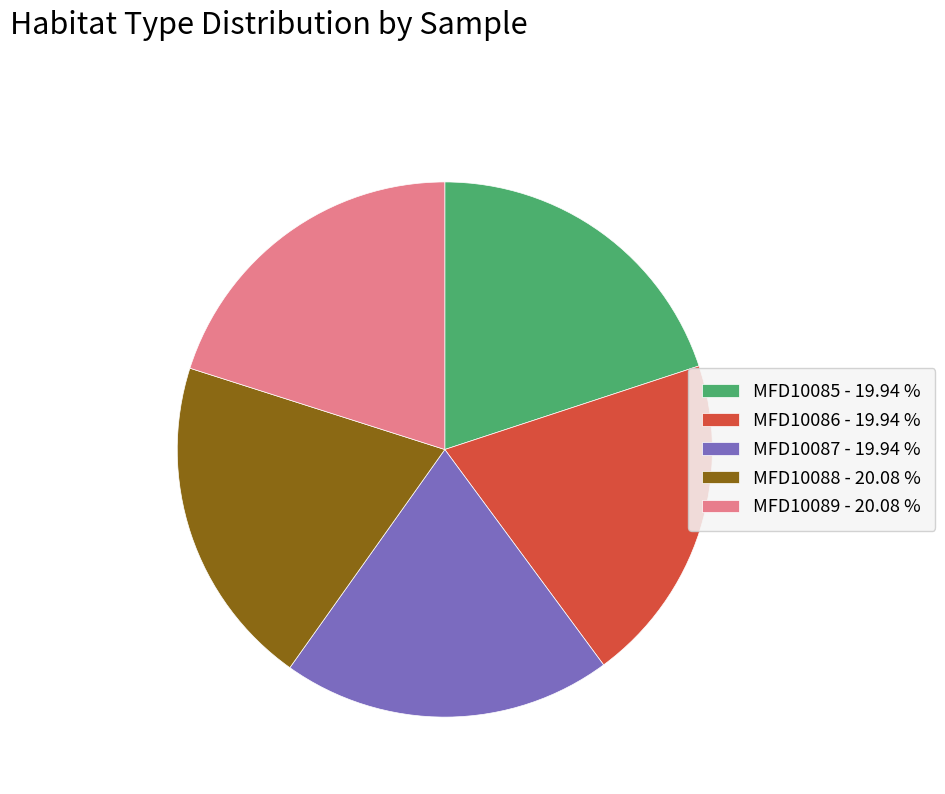

Approximately how many times larger is the value at MFD10088 - 20.08 % compared to MFD10086 - 19.94 %?

1.0